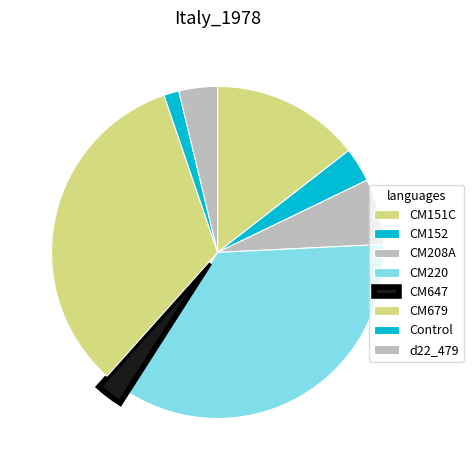

To the nearest percent, what percentage of the pie is CM220?

35%